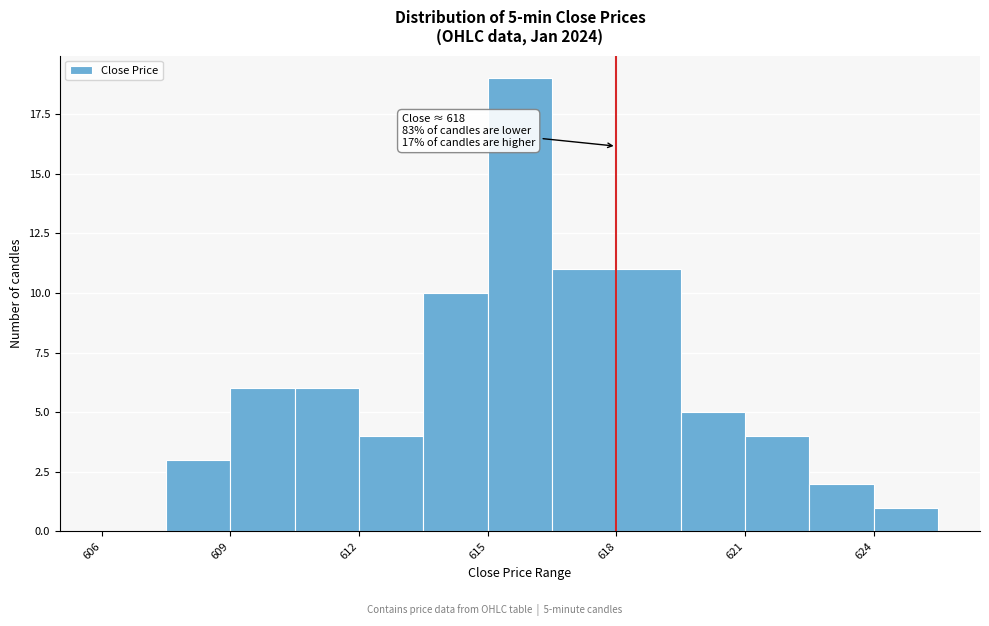

Read against the x-axis, roughly where is the centre of the tallest bar?

616.0